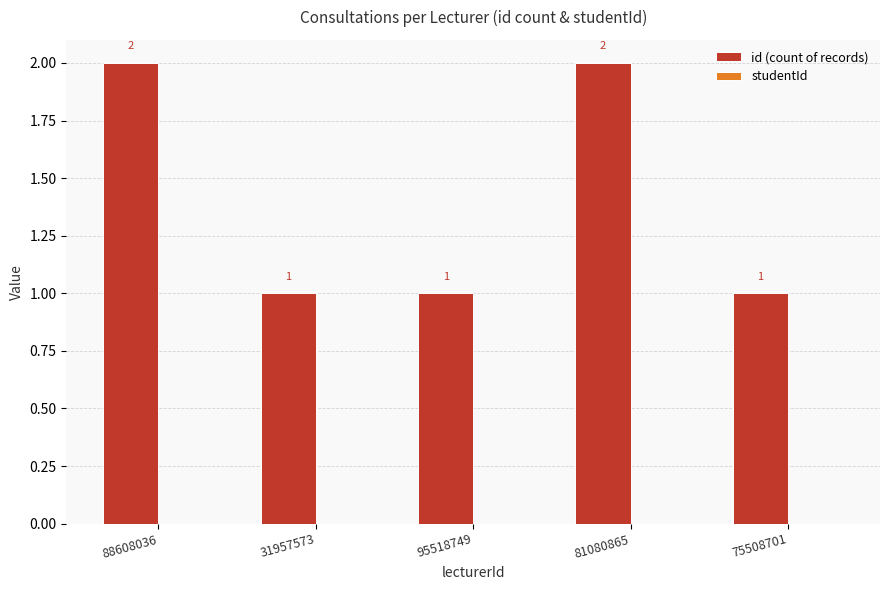

What is the ratio of the value at 88608036 to the value at 95518749?

2.0